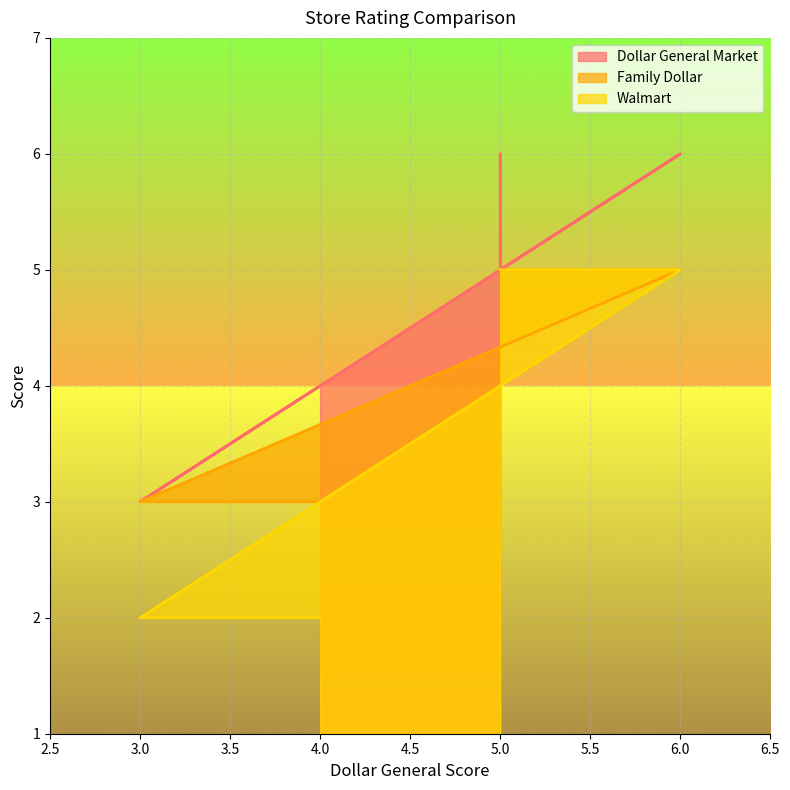

What is the difference between the maximum and minimum values in the Walmart series?

3